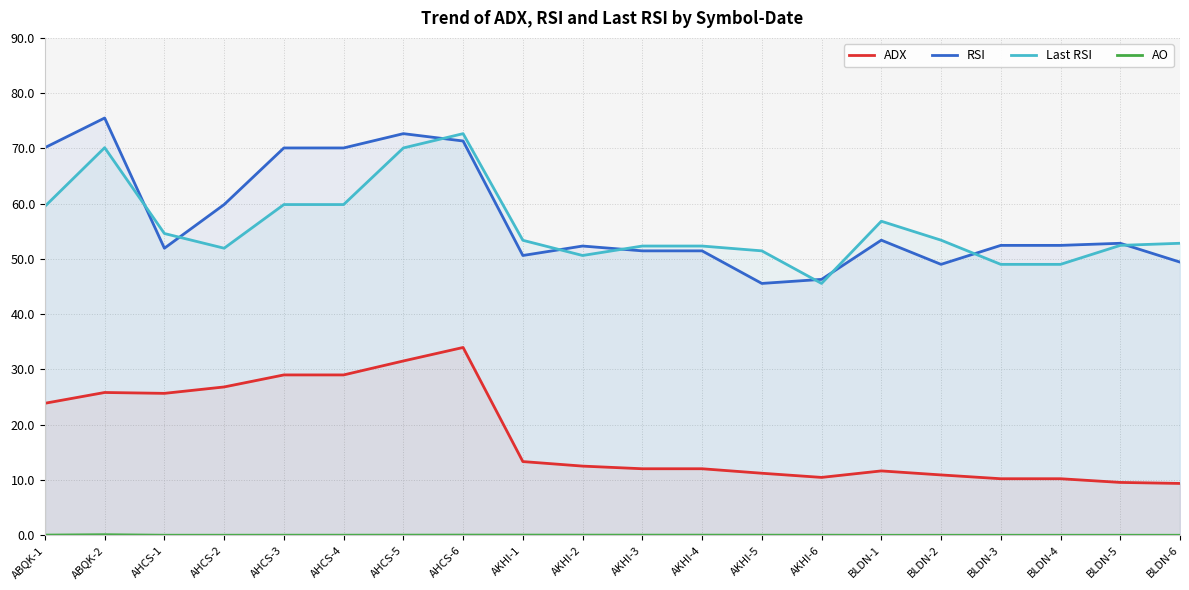

How many intersections are there between Last RSI and RSI?

9